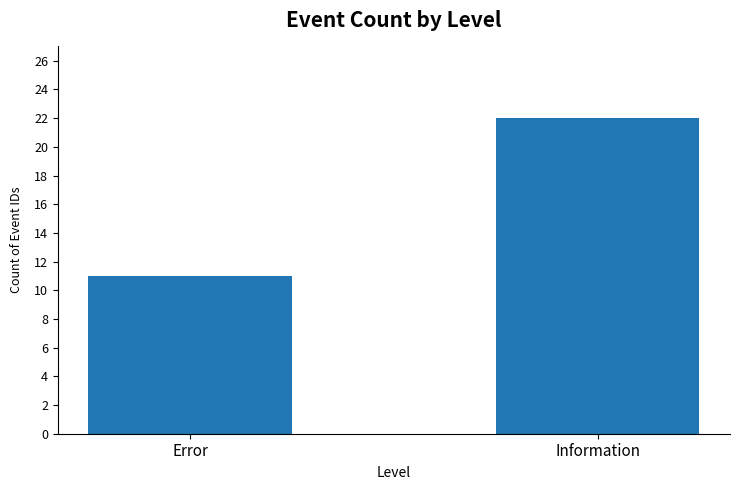

At which category does the chart reach its peak across all series?

Information